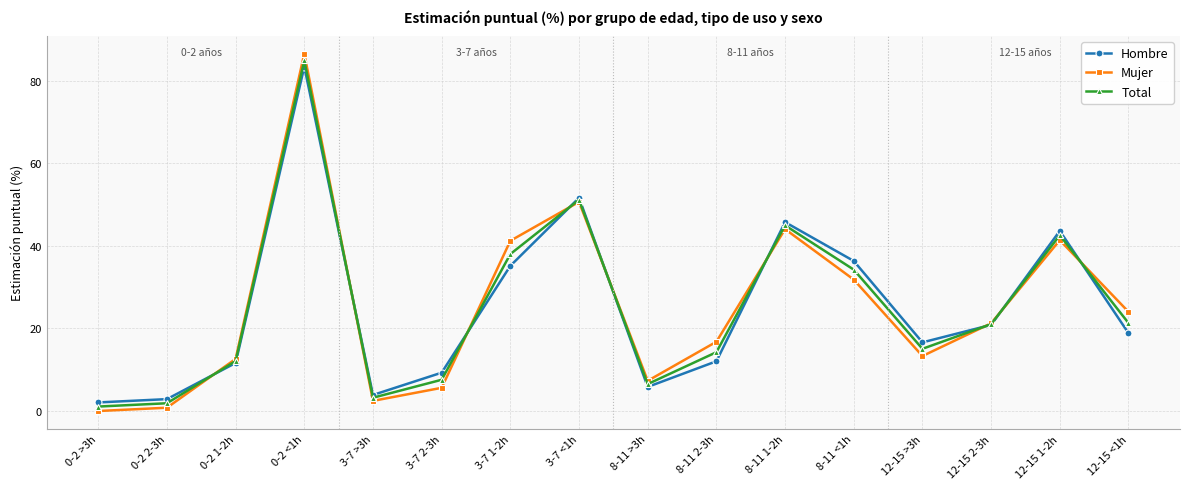

After their last crossing, which series has the higher values: Mujer or Hombre?

Mujer